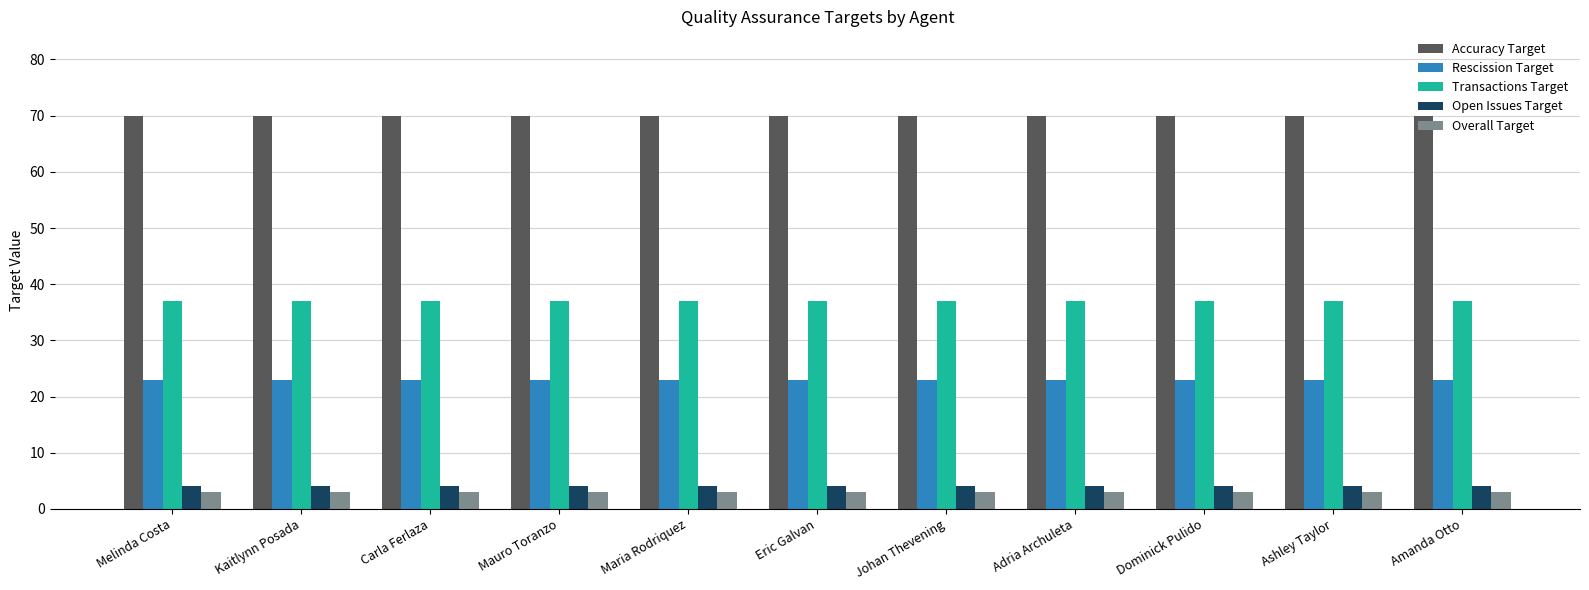

How many groups of bars are there?

11